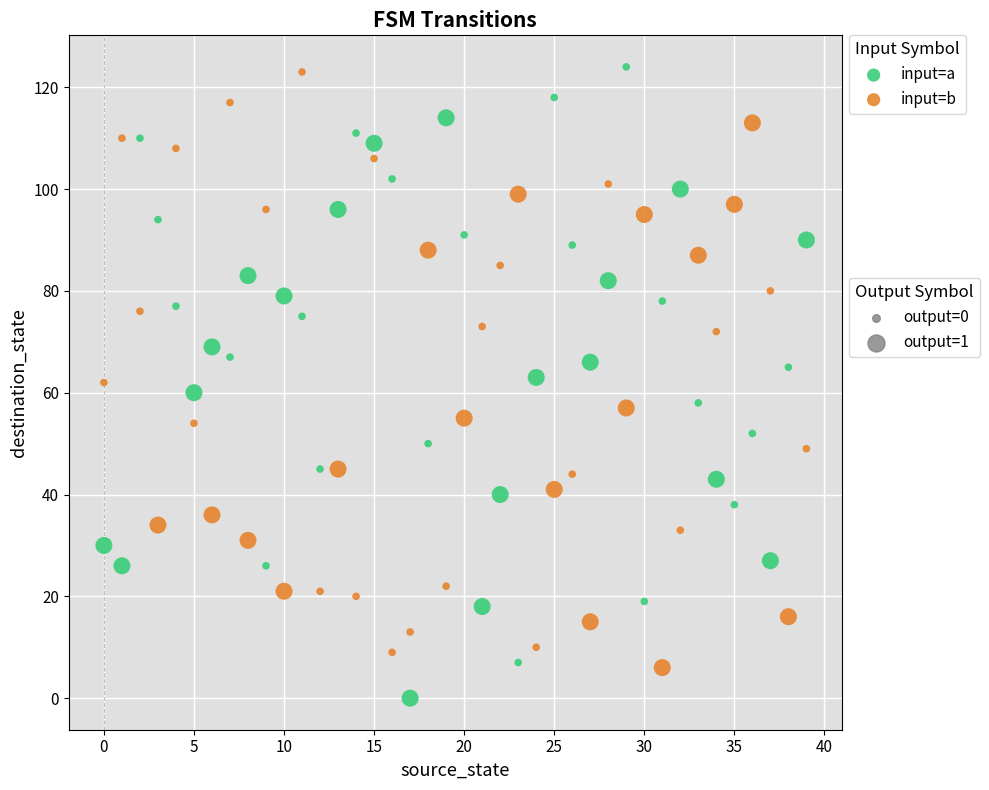

Count the number of points in this scatter plot.

80